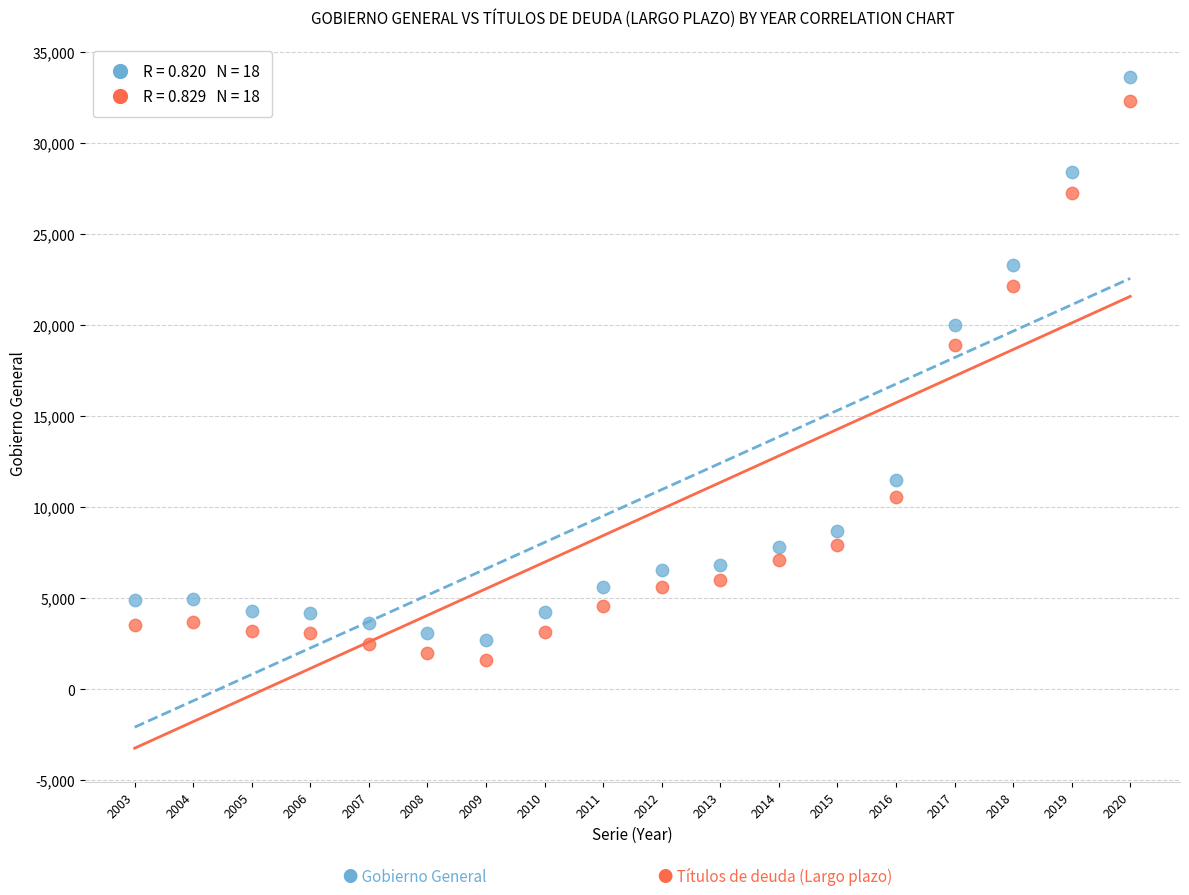

Across all series, what Y value is closest to 17608?

18922